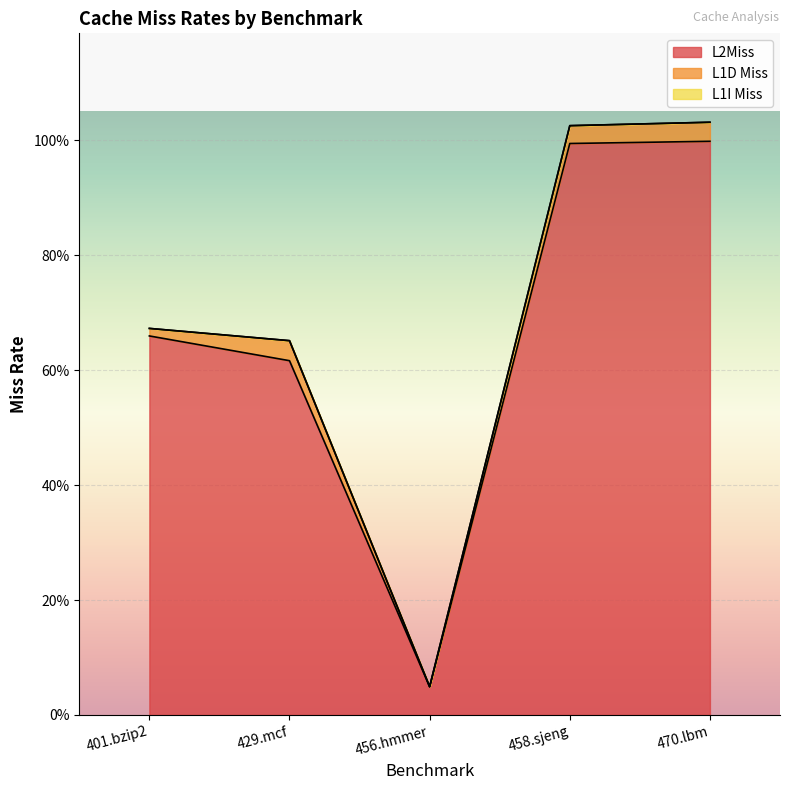

What are all the series names shown in the legend?

L2Miss, L1D Miss, L1I Miss